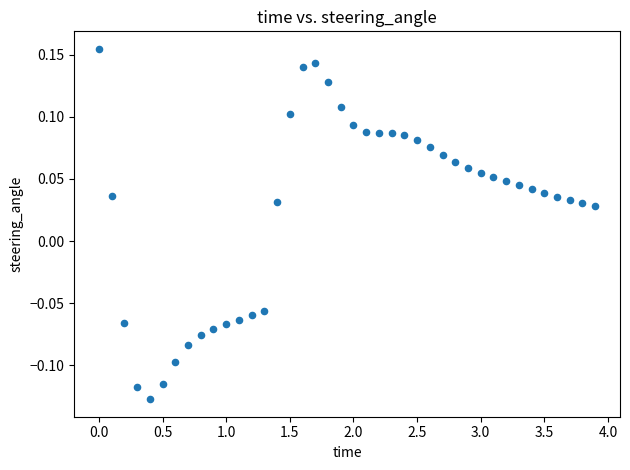

What is the range of Y values (max minus min)?

0.3